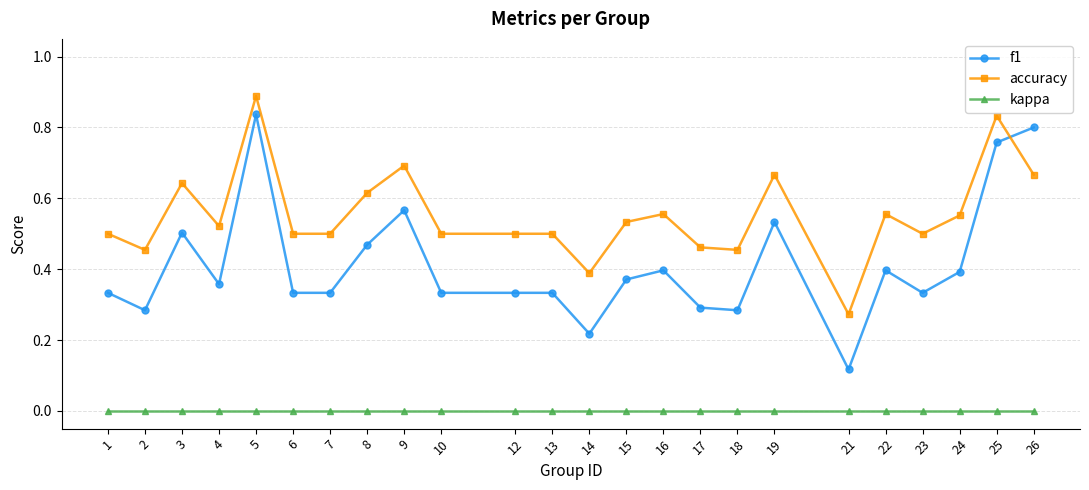

Which series changed the most between 15 and 17?

f1